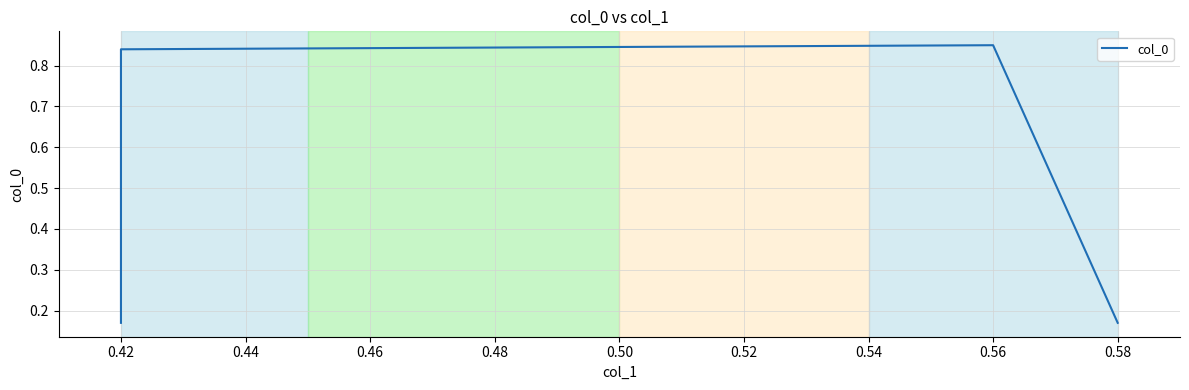

How many lines are shown in the chart?

1